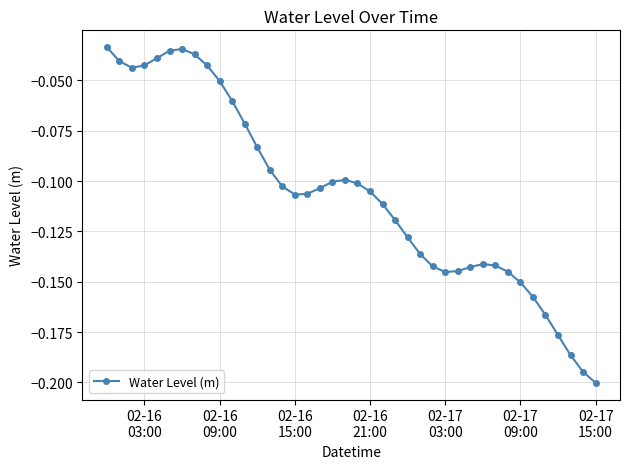

Does the chart have visible grid lines?

Yes